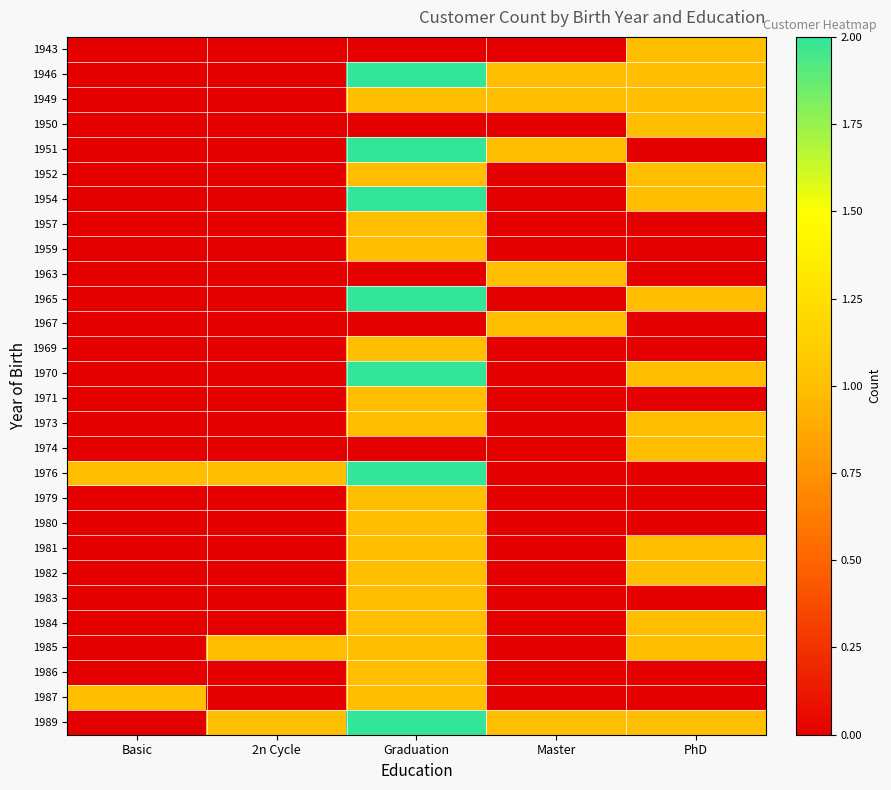

What is the difference between the highest and lowest values at PhD?

1